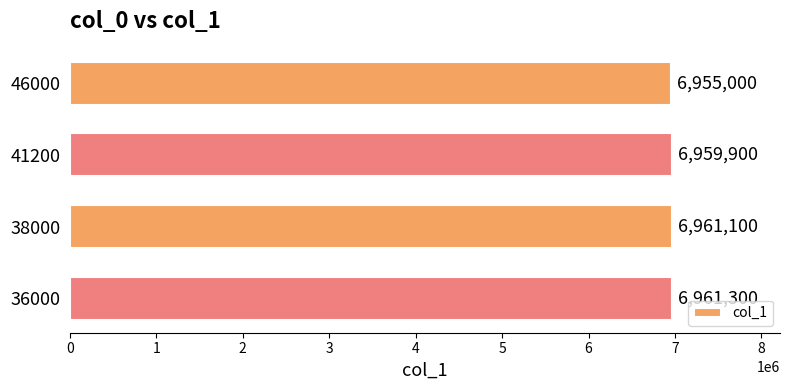

Reading bottom to top, list all the values displayed in this chart.

36000=6961300	38000=6961100	41200=6959900	46000=6955000